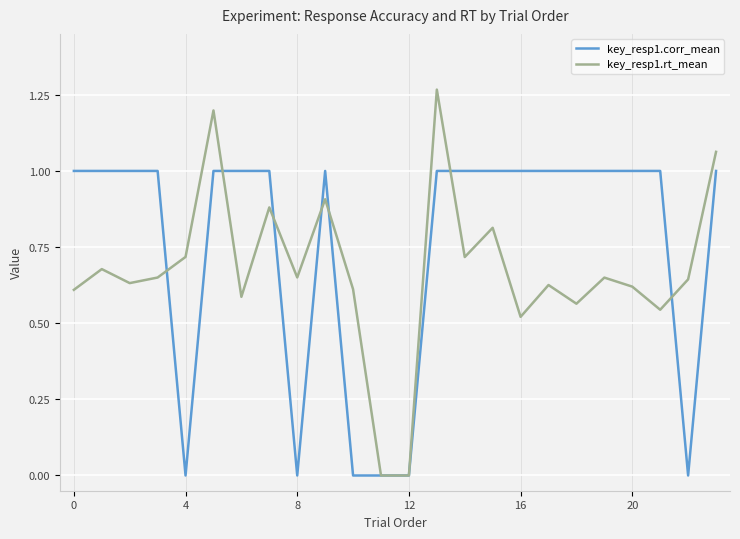

What is the highest value of the key_resp1.corr_mean series?

1.0